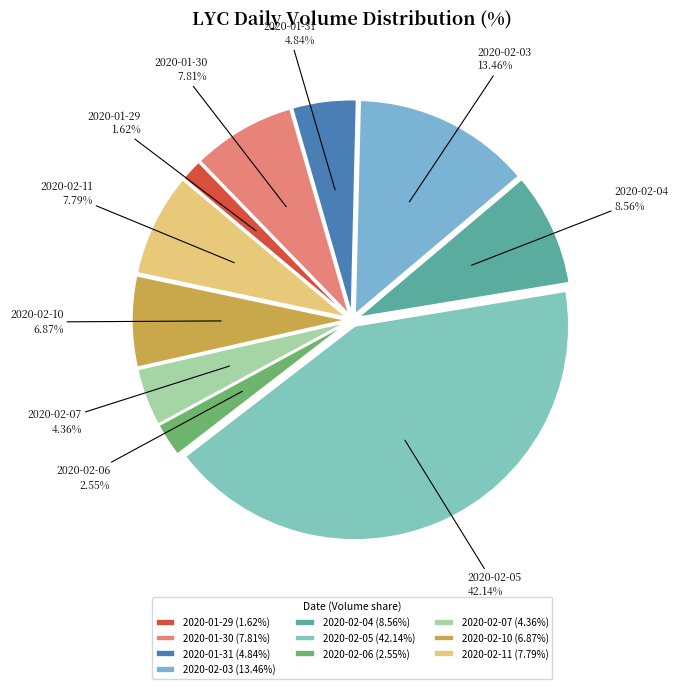

To the nearest percent, what is the difference between the 2020-02-04 and 2020-02-03 slice percentages?

5%